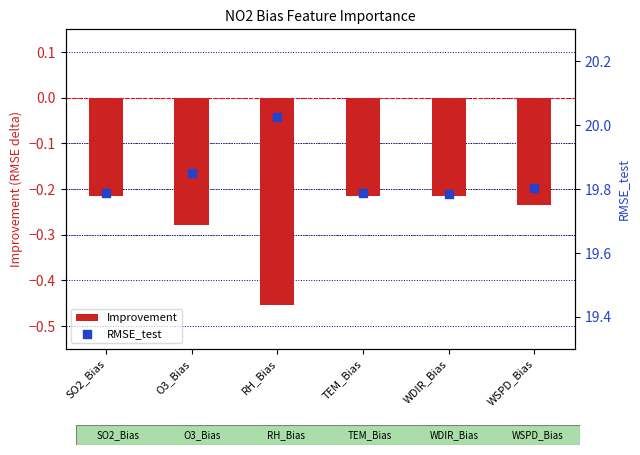

Which series contains the highest Y value?

RMSE_test